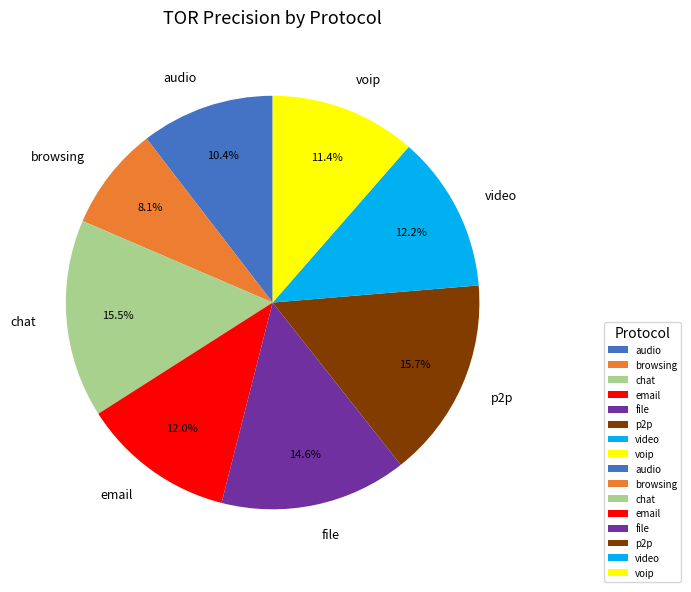

Is audio the majority of the pie?

No